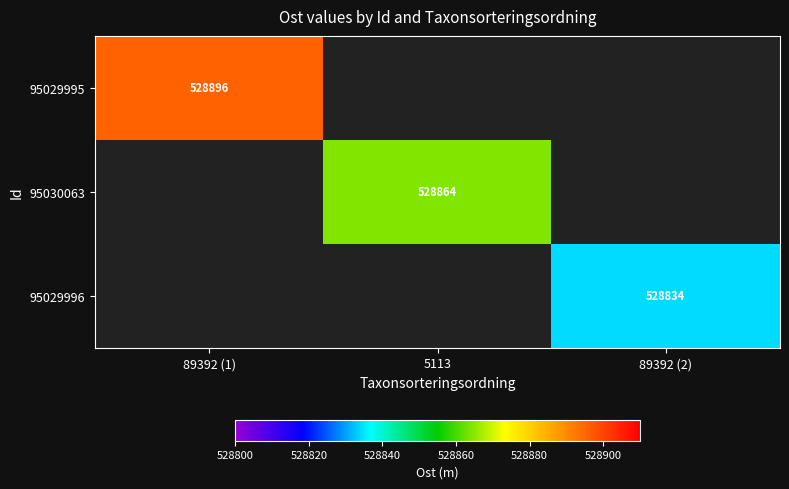

How many positive values does the 95029995 series have?

1